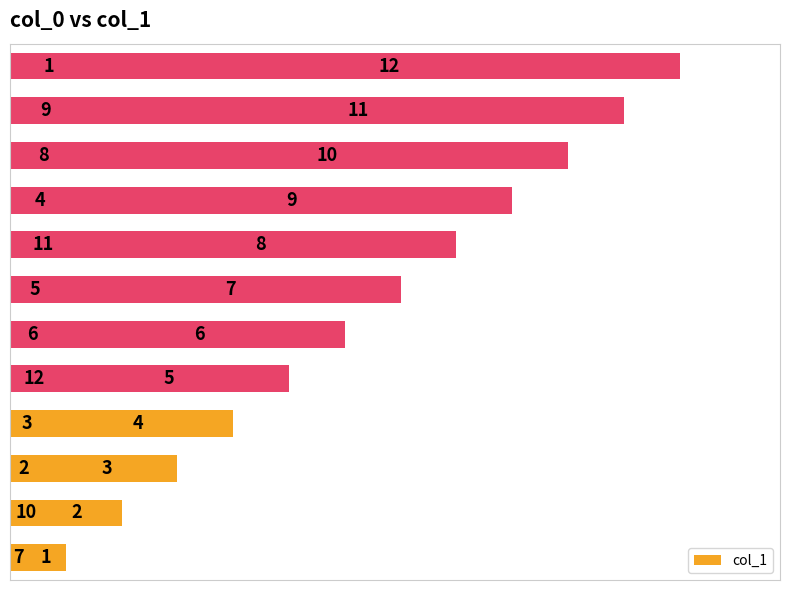

What is the difference between the second highest and minimum values?

10